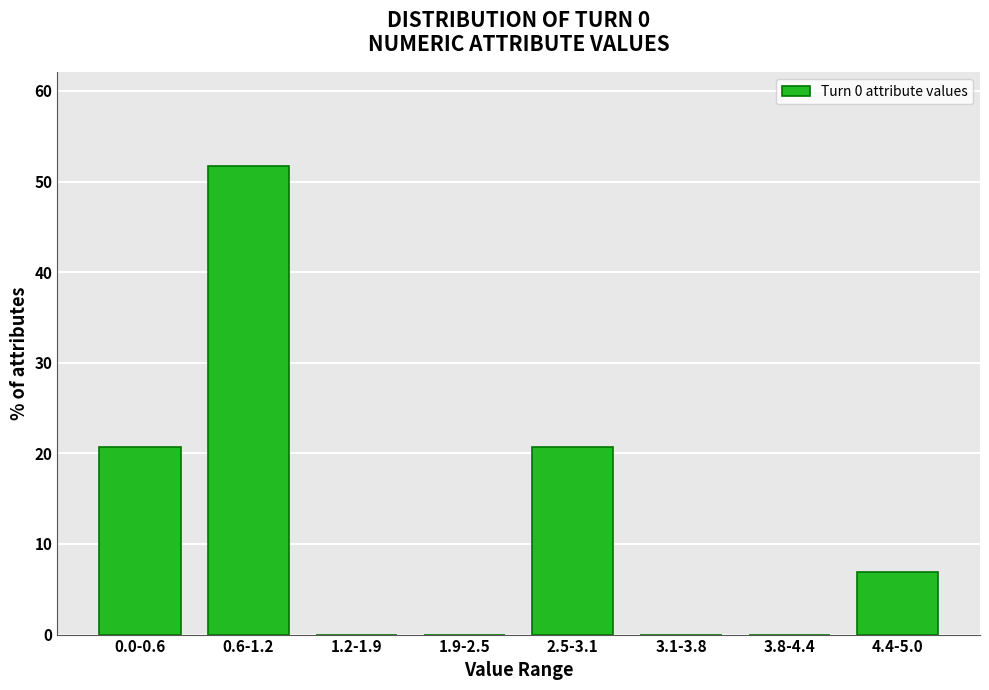

Reading left to right, transcribe all the data shown in this chart.

0.0-0.6=20.7	0.6-1.2=51.7	1.2-1.9=0.0	1.9-2.5=0.0	2.5-3.1=20.7	3.1-3.8=0.0	3.8-4.4=0.0	4.4-5.0=6.9